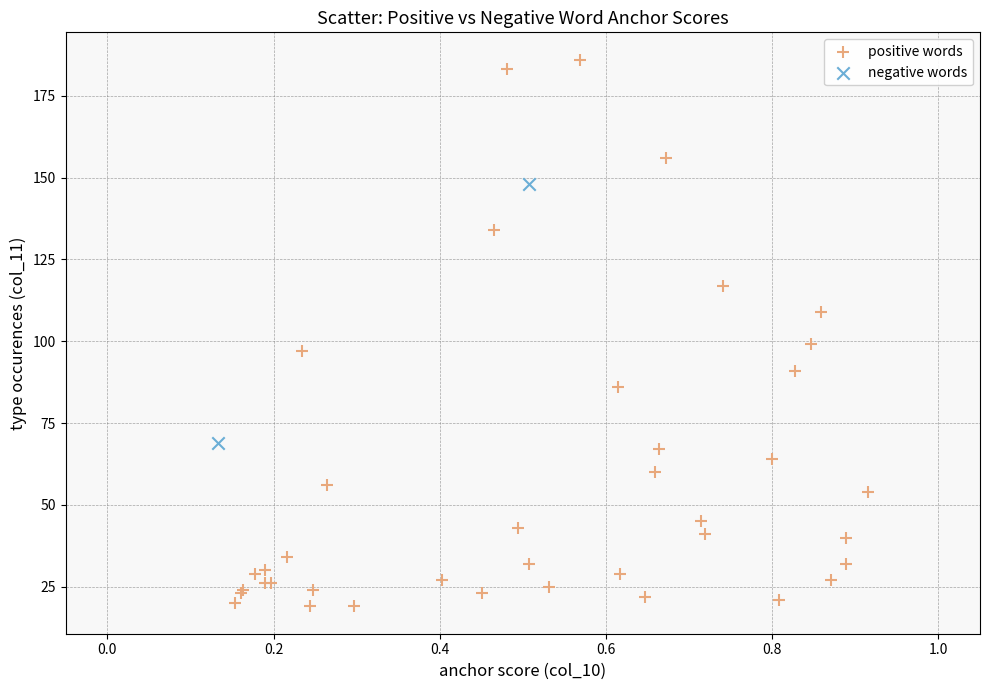

Which series reaches the minimum Y coordinate?

positive words